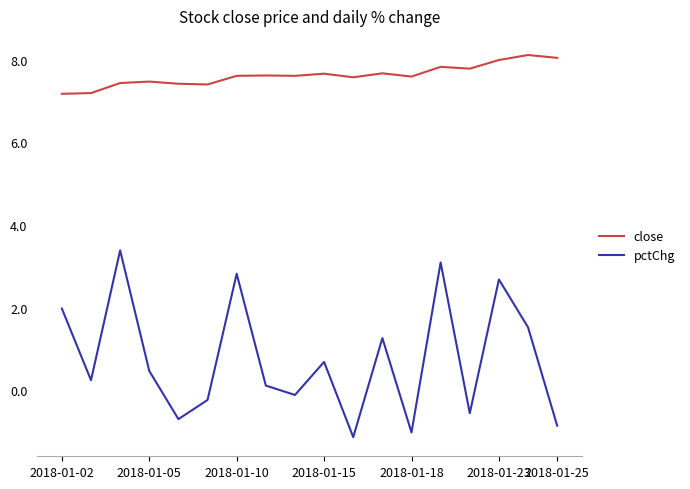

Which series has the widest spread of values?

pctChg